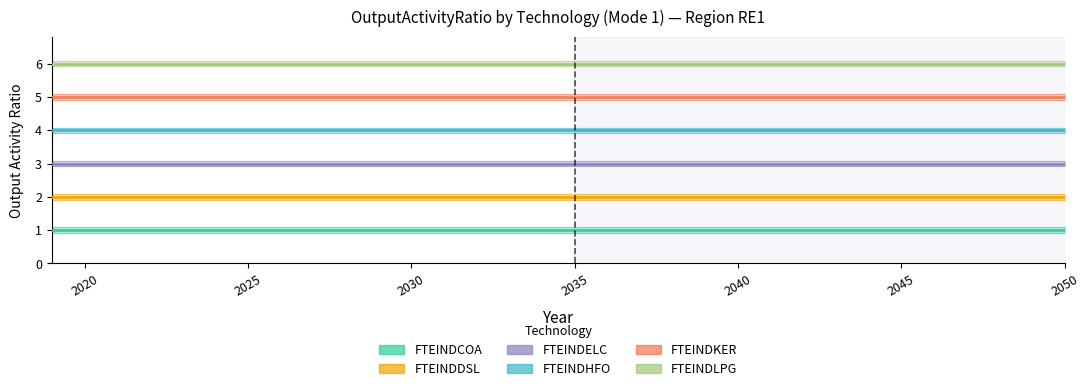

What is the total value across all series at 2020?

21